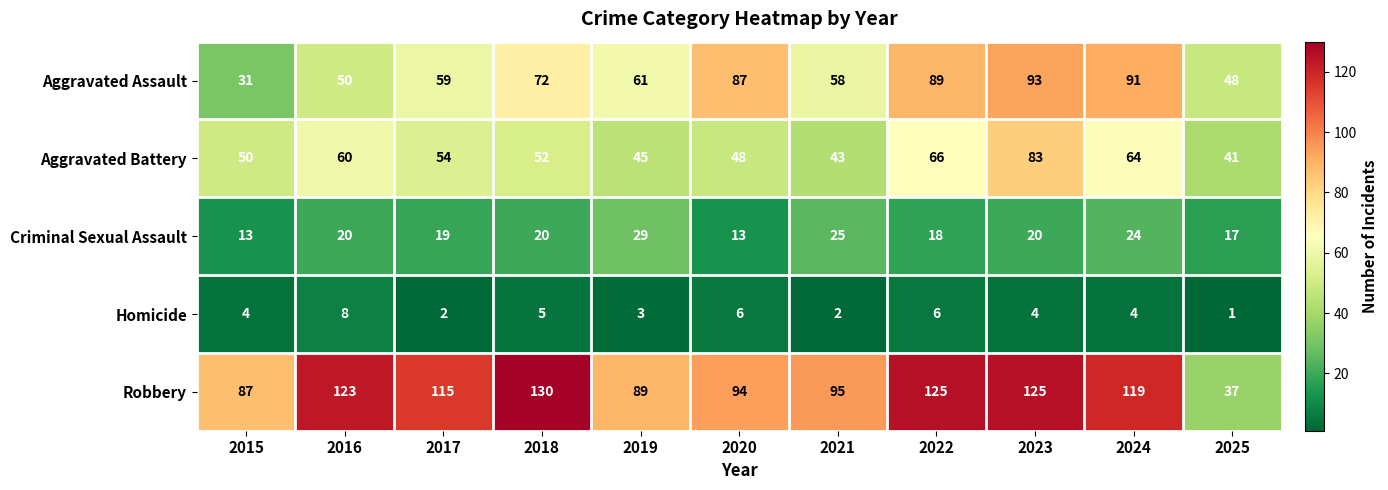

The value of Aggravated Assault at 2025 is 48. True or false?

True